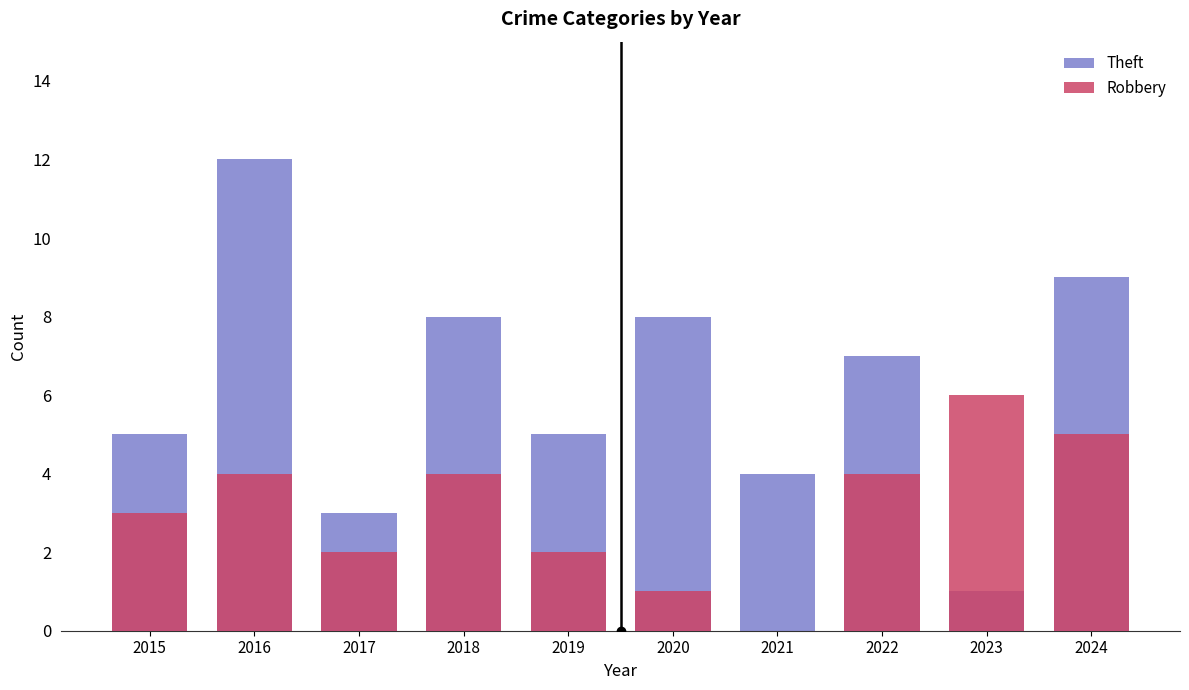

What is the maximum value for Robbery?

6